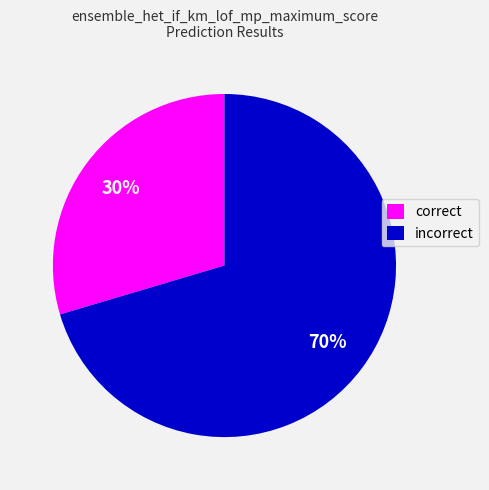

Does any single category account for the majority?

Yes